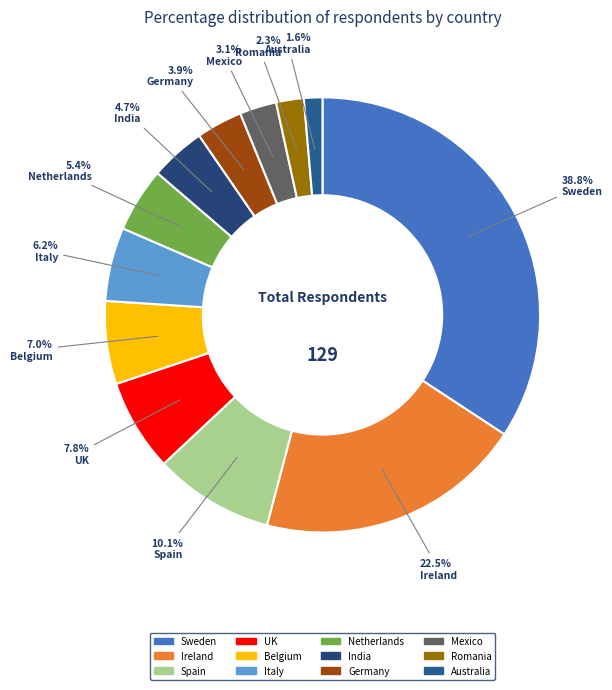

Count the number of slices in the pie.

12